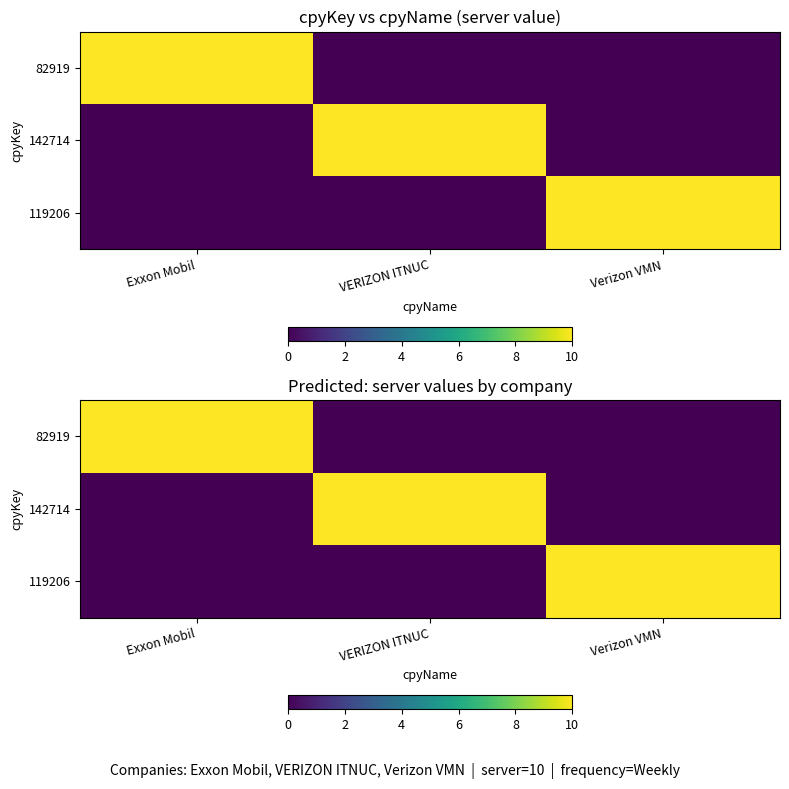

Is it true that 142714 equals 2 at VERIZON ITNUC?

False